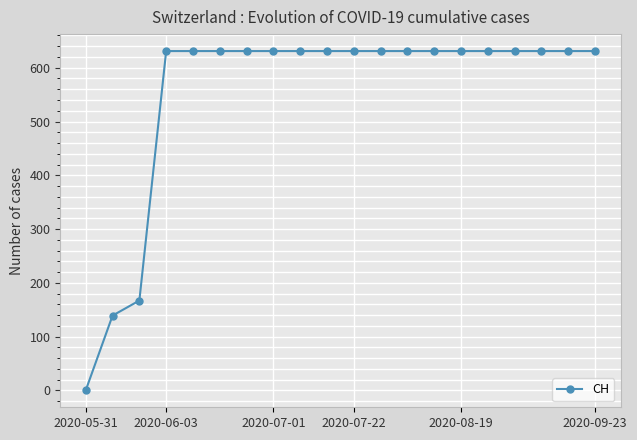

What is the value of the 7th point from the left?

631